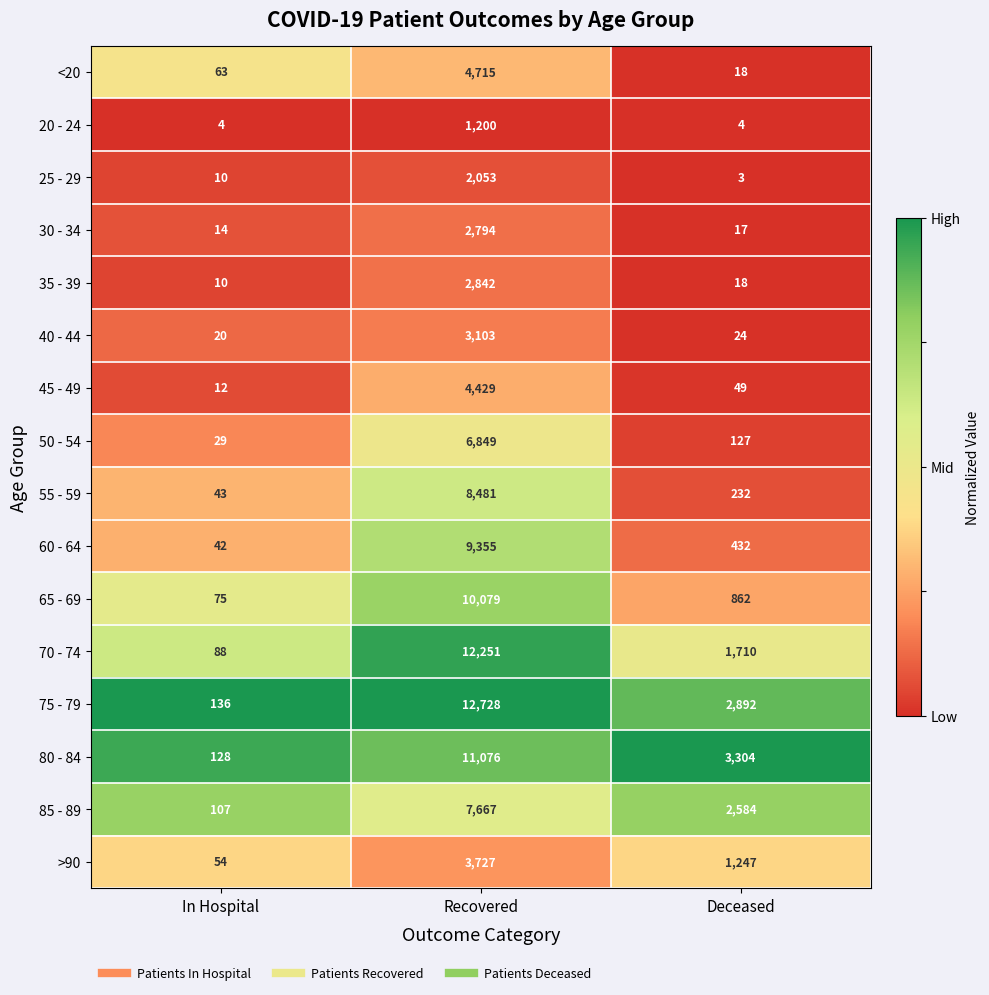

What is the difference between the 85 - 89 values at In Hospital and Recovered?

7560